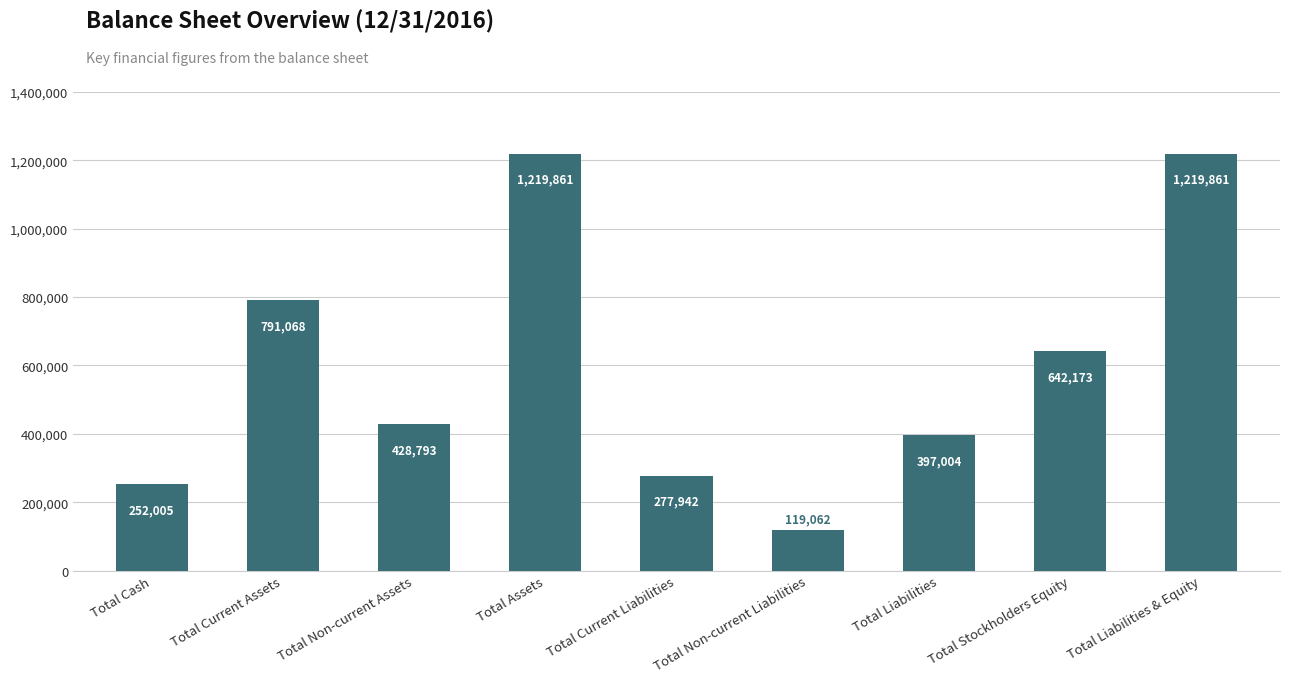

Between Total Current Assets and Total Assets, which is larger?

Total Assets